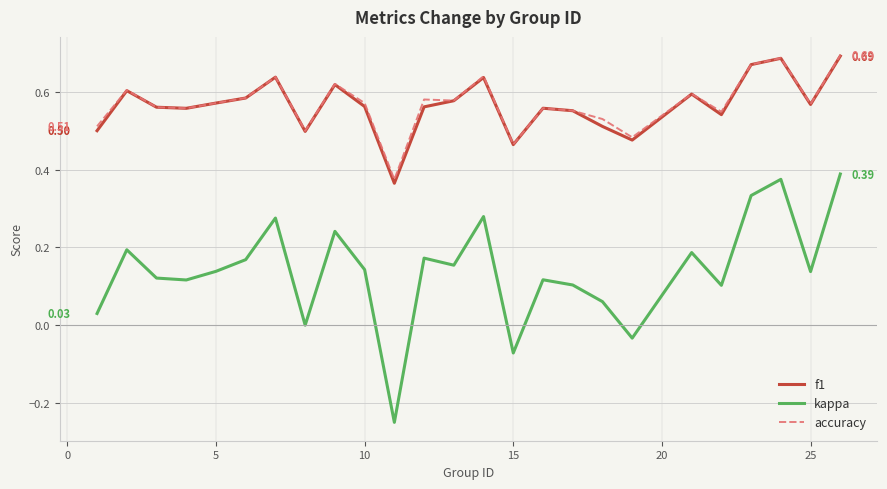

Which series has the largest range (max minus min)?

kappa